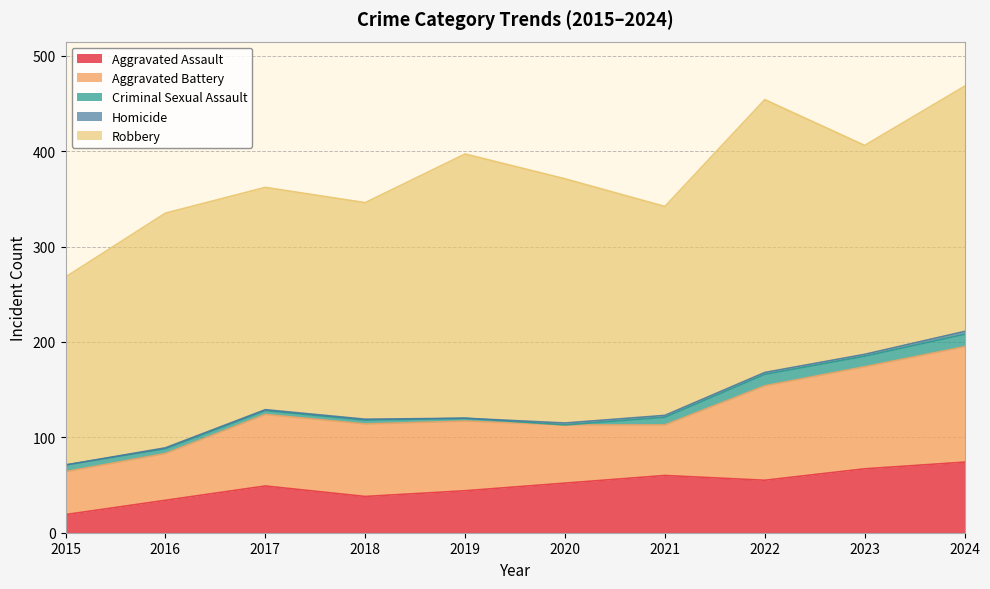

How many intersections are there between Aggravated Battery and Aggravated Assault?

2